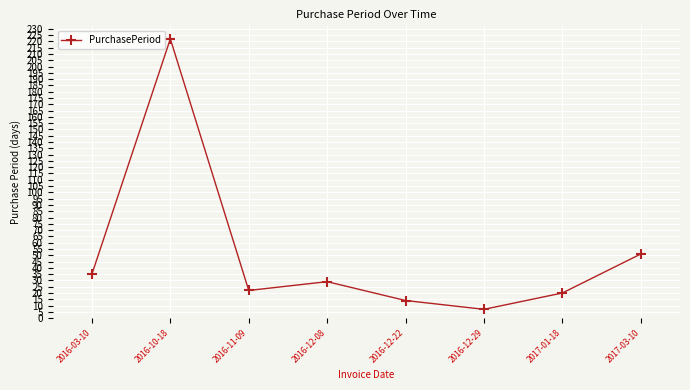

Count the number of categories in the chart.

8